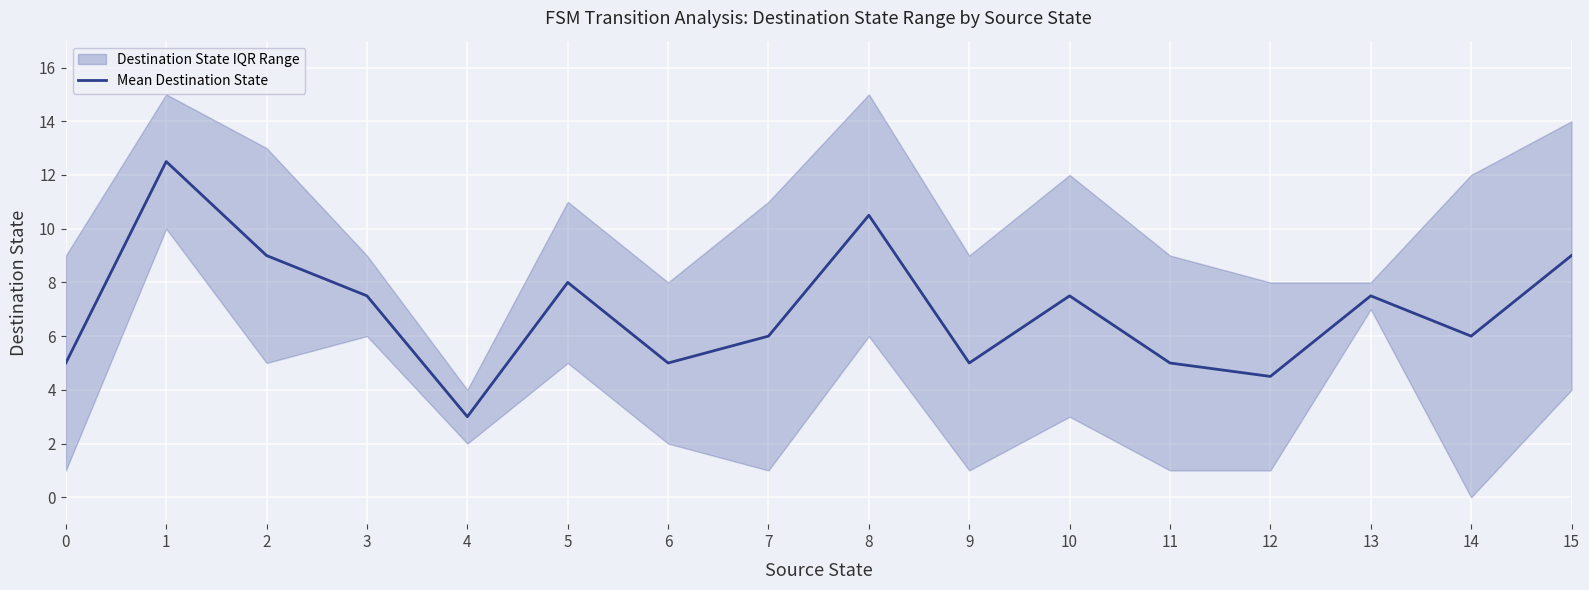

Reading right to left, what are all the values shown in this chart?

9.0	6.0	7.5	4.5	5.0	7.5	5.0	10.5	6.0	5.0	8.0	3.0	7.5	9.0	12.5	5.0